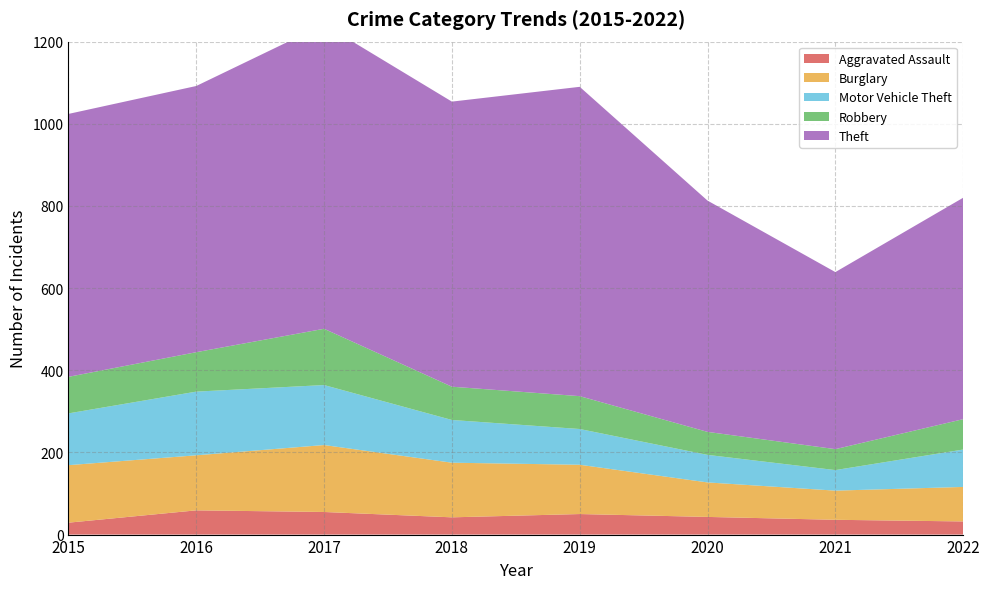

Reading right to left, transcribe all the data shown in this chart.

Aggravated Assault: 32	36	43	50	42	55	59	29
Burglary: 84	71	84	120	133	163	134	140
Motor Vehicle Theft: 91	50	67	87	104	146	155	126
Robbery: 74	51	56	80	81	137	96	89
Theft: 539	431	563	753	694	741	648	640